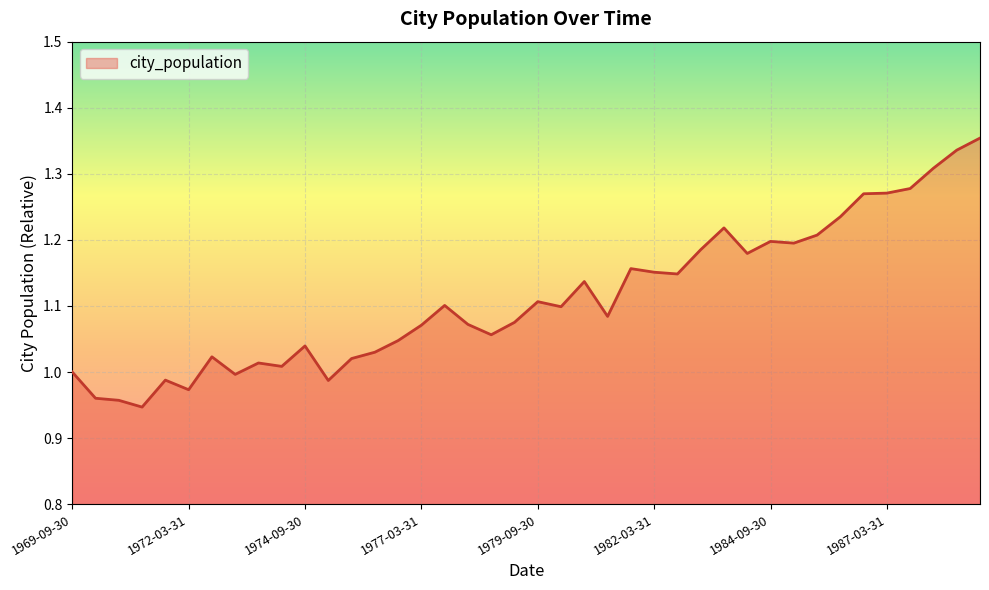

How many categories are shown in the chart?

40